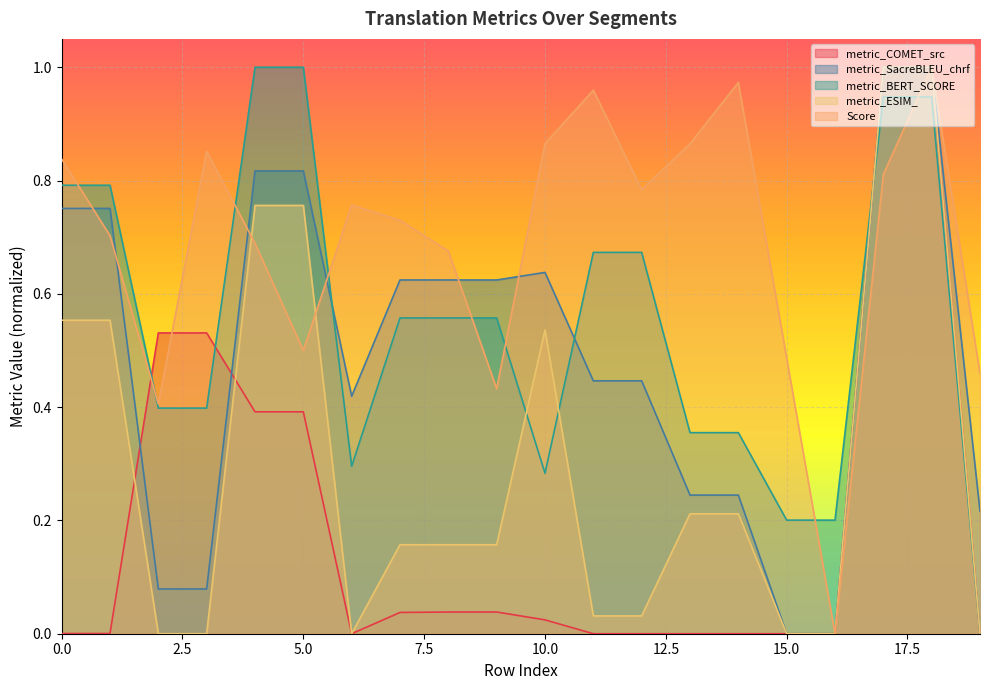

Reading left to right, what are all the values shown in this chart?

metric_COMET_src: 0.0	0.0	0.5	0.5	0.4	0.4	0.0	0.0	0.0	0.0	0.0	0.0	0.0	0.0	0.0	0.0	0.0	1.0	1.0	0.0
metric_SacreBLEU_chrf: 0.8	0.8	0.1	0.1	0.8	0.8	0.4	0.6	0.6	0.6	0.6	0.4	0.4	0.2	0.2	0.0	0.0	1.0	1.0	0.2
metric_BERT_SCORE: 0.8	0.8	0.4	0.4	1.0	1.0	0.3	0.6	0.6	0.6	0.3	0.7	0.7	0.4	0.4	0.2	0.2	0.9	0.9	0.0
metric_ESIM_: 0.6	0.6	0.0	0.0	0.8	0.8	0.0	0.2	0.2	0.2	0.5	0.0	0.0	0.2	0.2	0.0	0.0	1.0	1.0	0.0
Score: 0.8	0.7	0.4	0.9	0.7	0.5	0.8	0.7	0.7	0.4	0.9	1.0	0.8	0.9	1.0	0.5	0.0	0.8	1.0	0.5